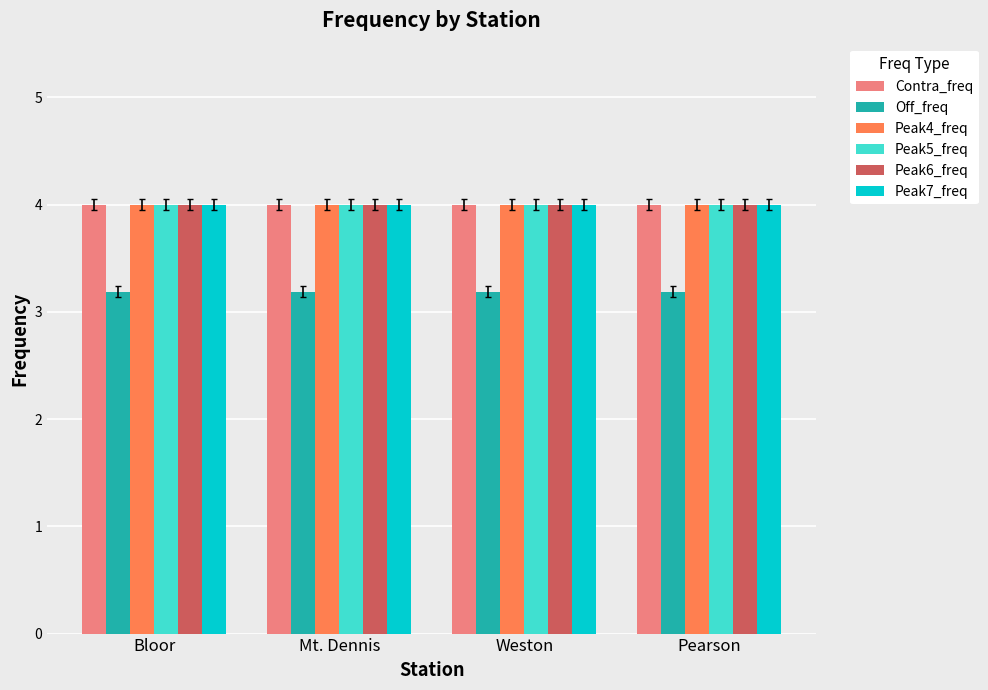

What is the highest value of the Peak4_freq series?

4.0